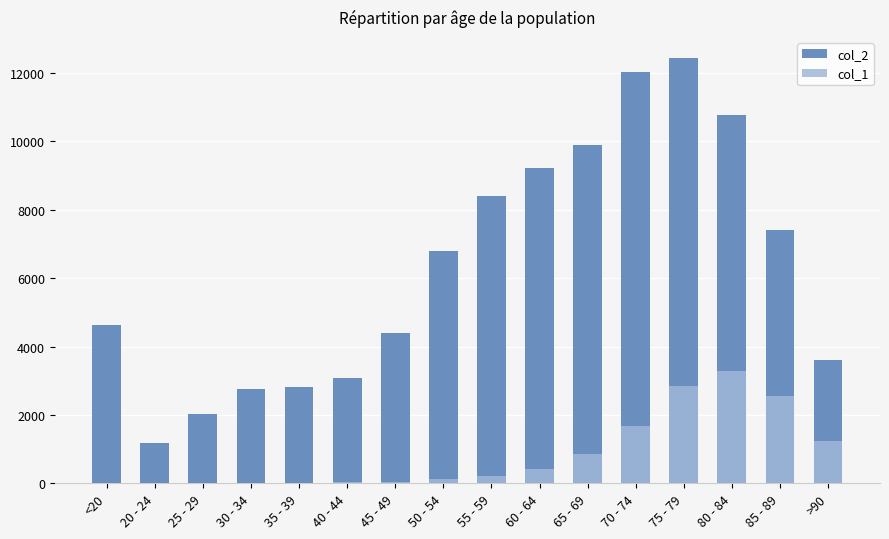

Which label corresponds to the smallest value in the chart?

25 - 29